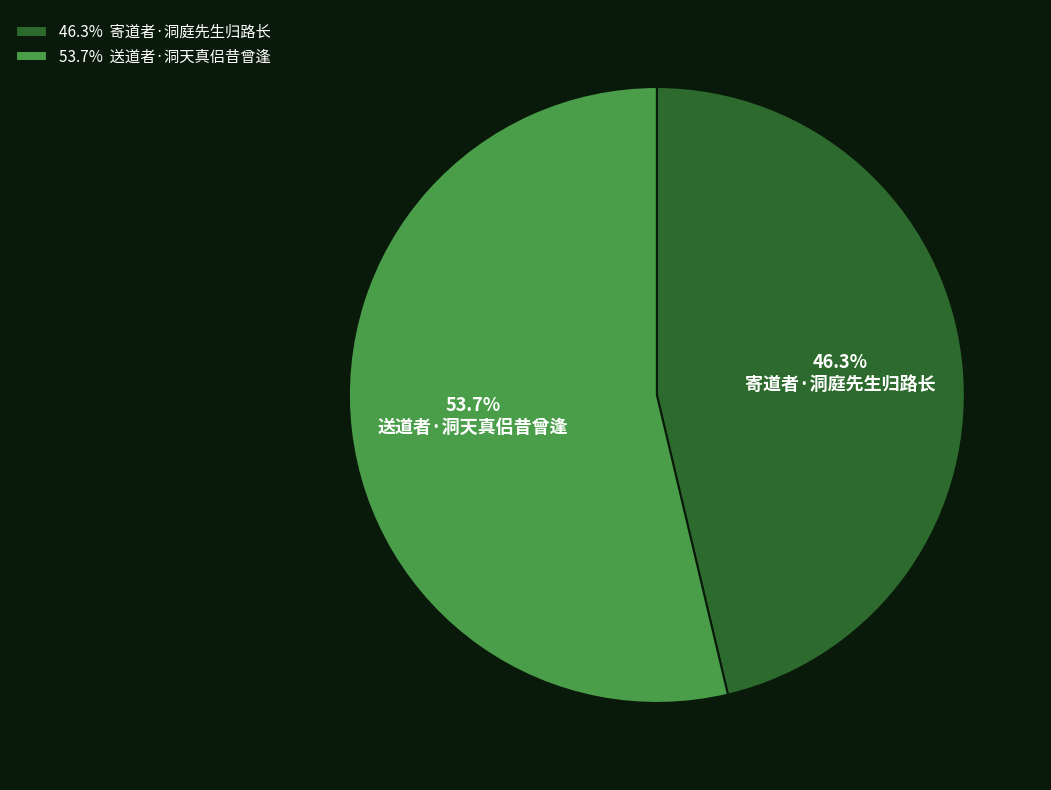

How many slices are in this pie chart?

2